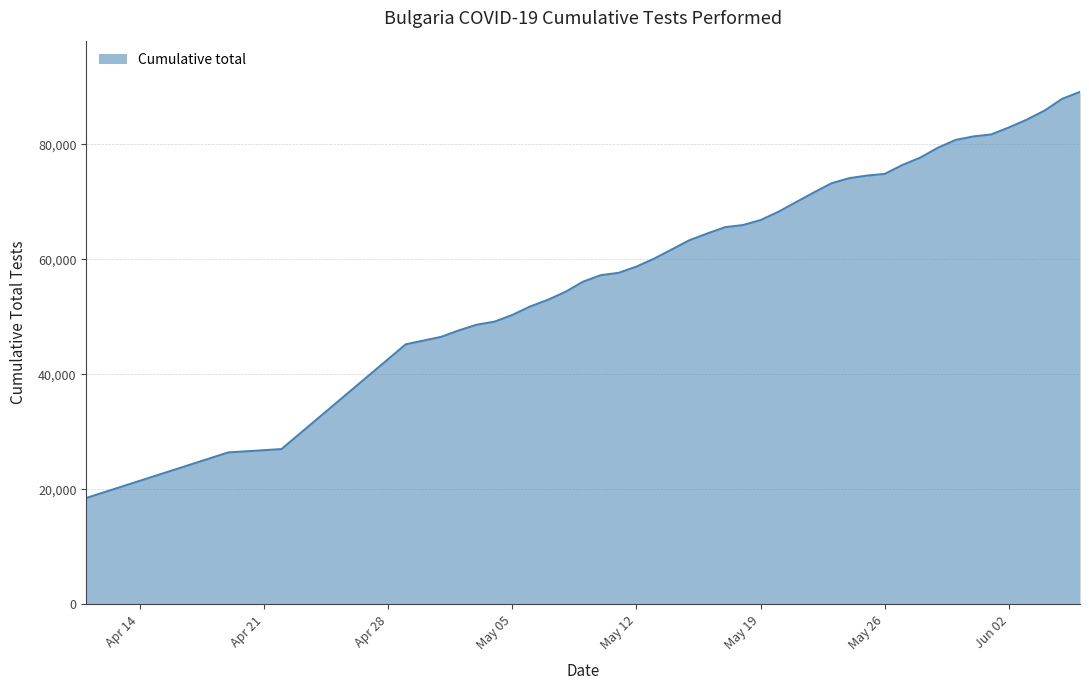

What is the maximum value shown in the chart?

89086